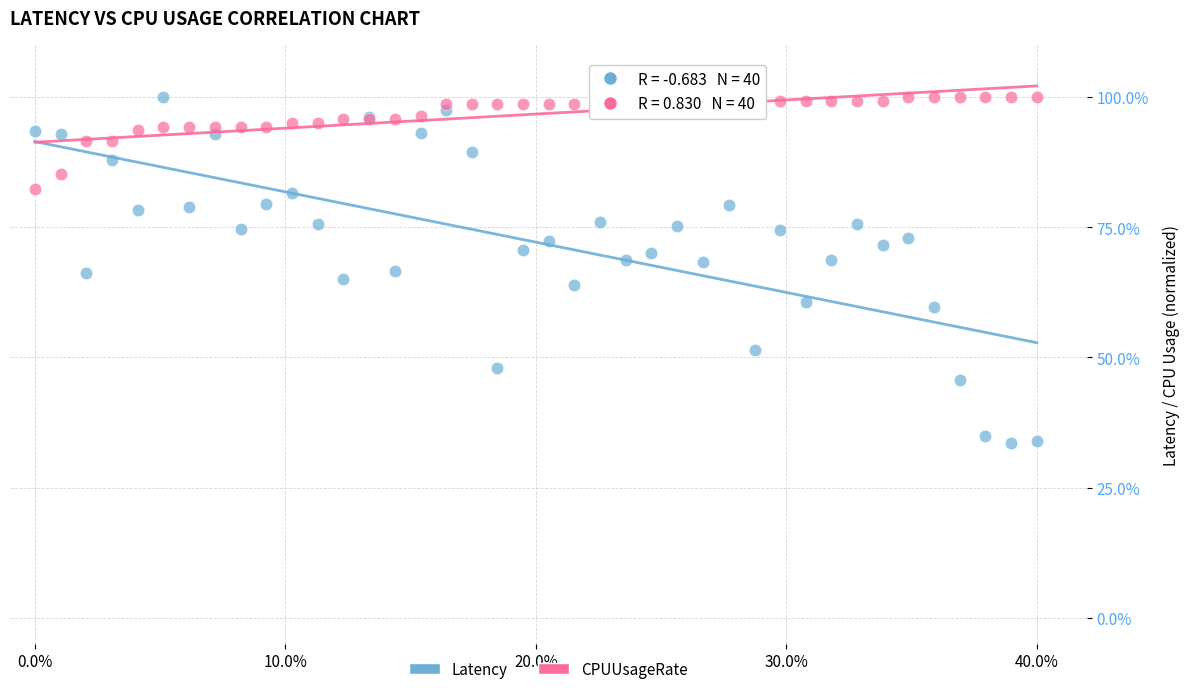

Which series has the largest Y range (max minus min)?

Latency